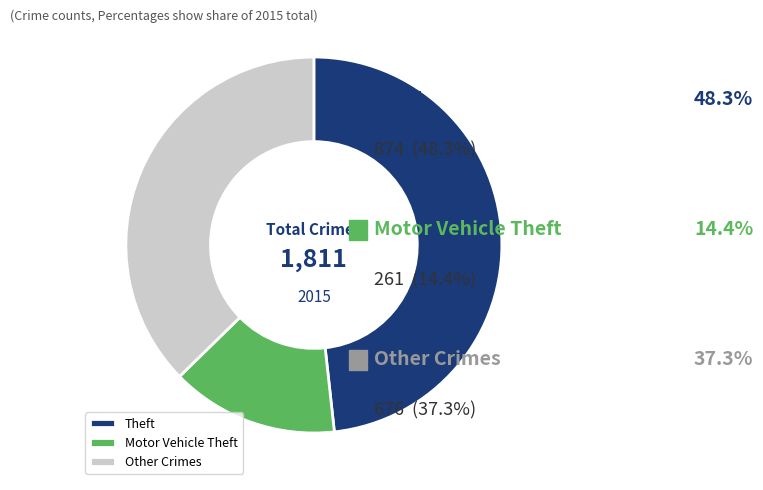

Which slice is the largest?

Theft